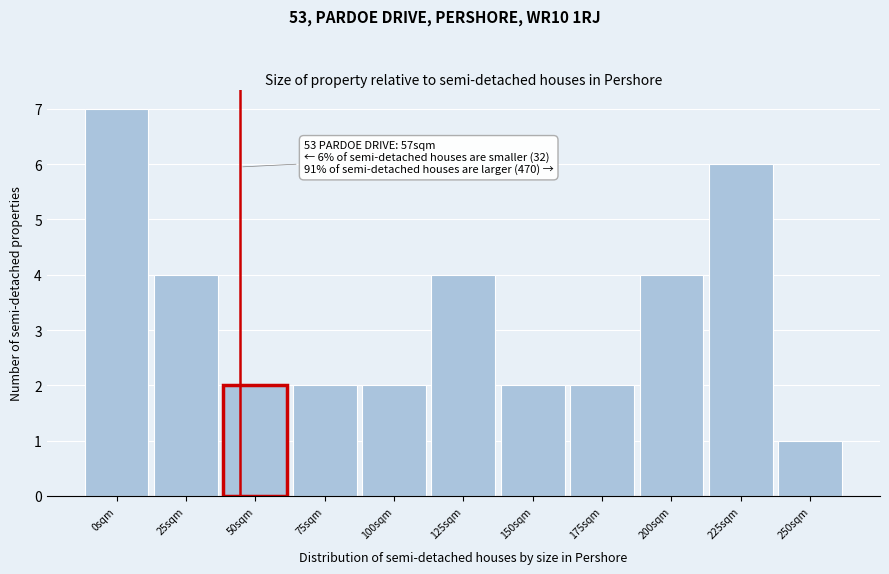

Reading right to left, list all the values displayed in this chart.

1	6	4	2	2	4	2	2	2	4	7